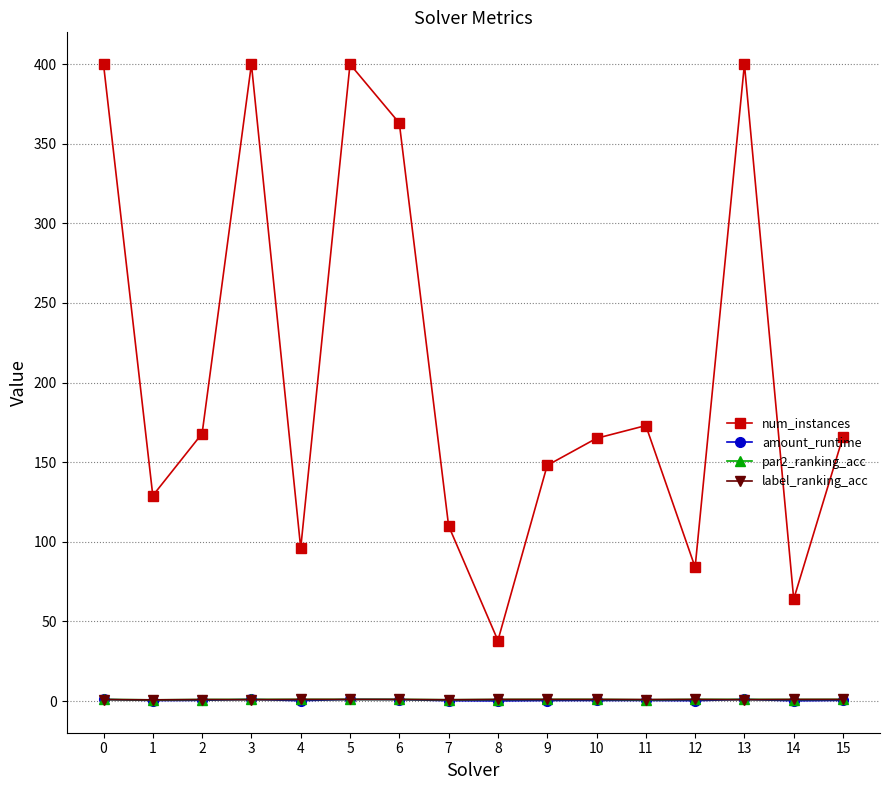

Is the value of par2_ranking_acc at 11 greater than the value of num_instances at 3?

No